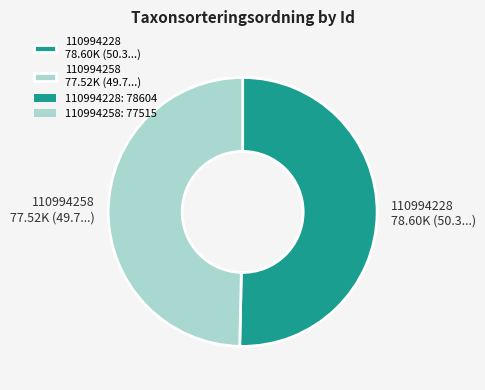

Is it true that 110994258 is 50% of the pie?

True